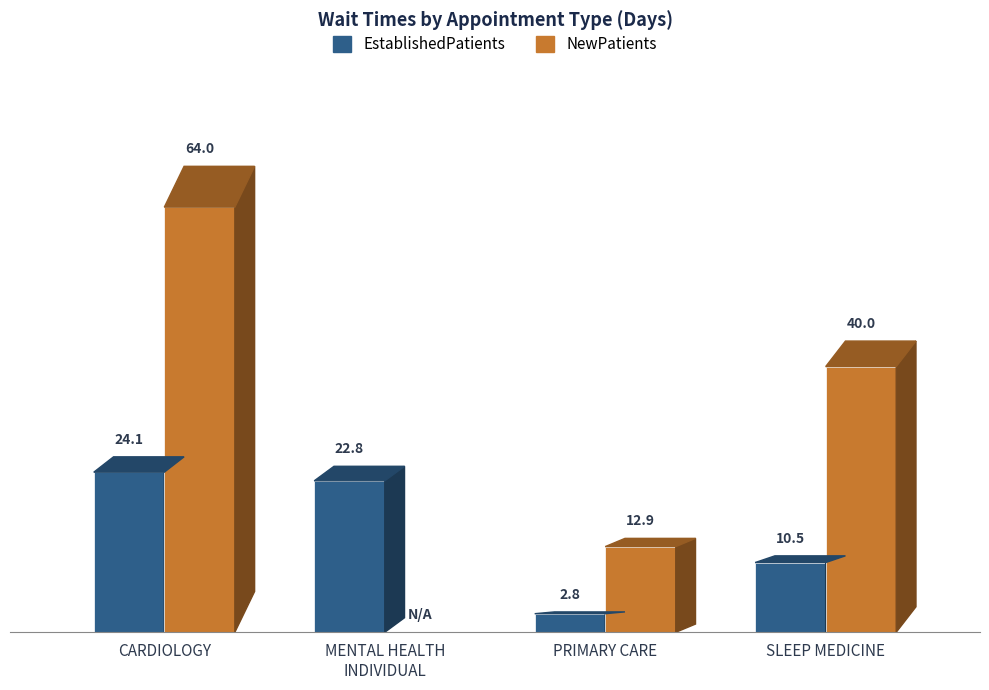

What is the value of the EstablishedPatients bar at the 3rd from the left?

2.8